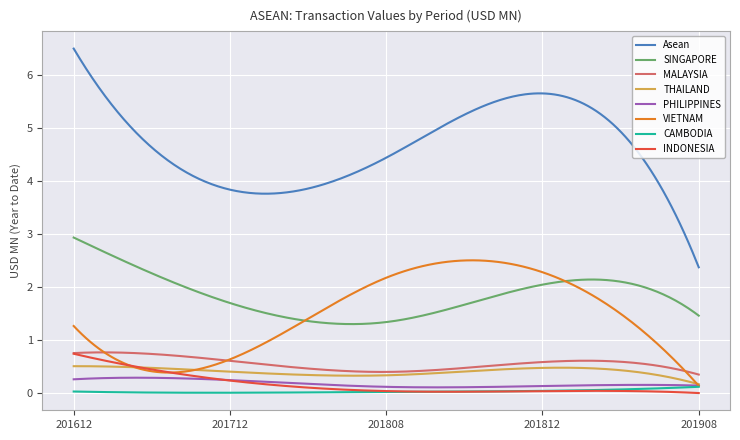

What is the greatest value displayed?

6.5